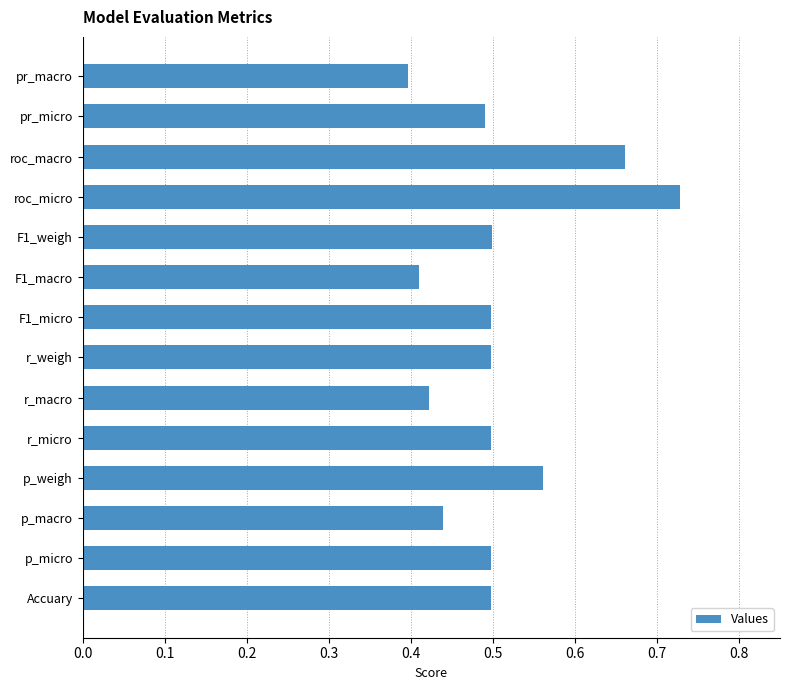

What is the difference between the second highest and minimum values?

0.3